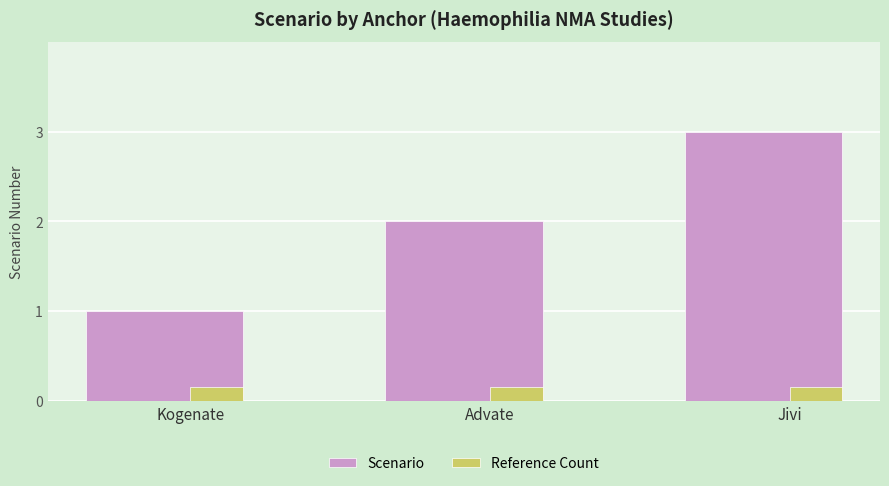

What is the sum of the Scenario values at Kogenate and Jivi?

4.0